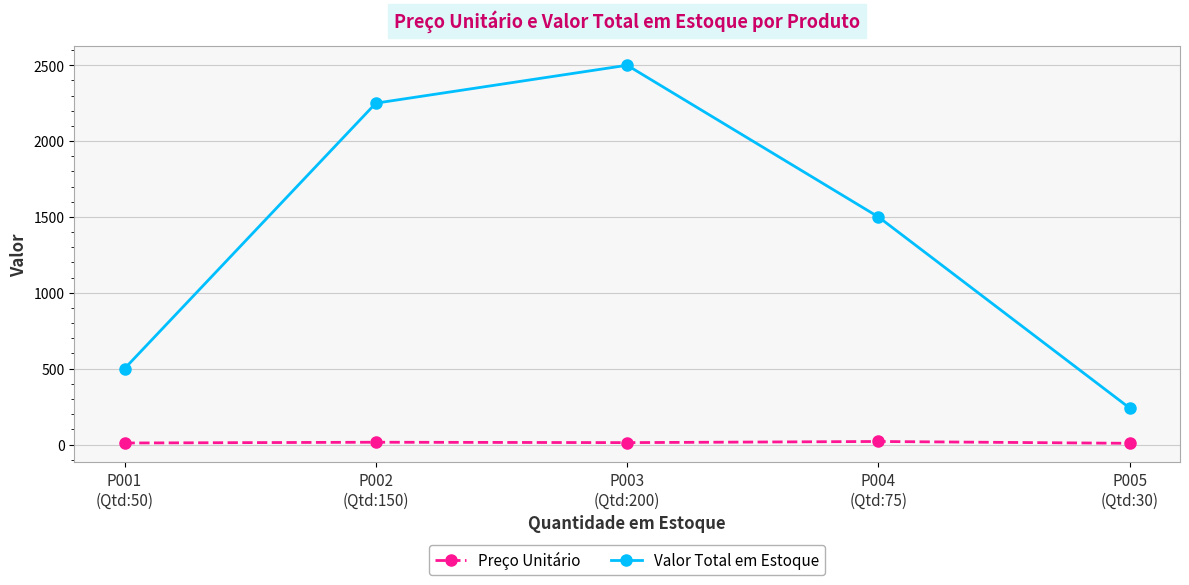

True or false: Valor Total em Estoque has a value of 1500.0 at P004
(Qtd:75).

True